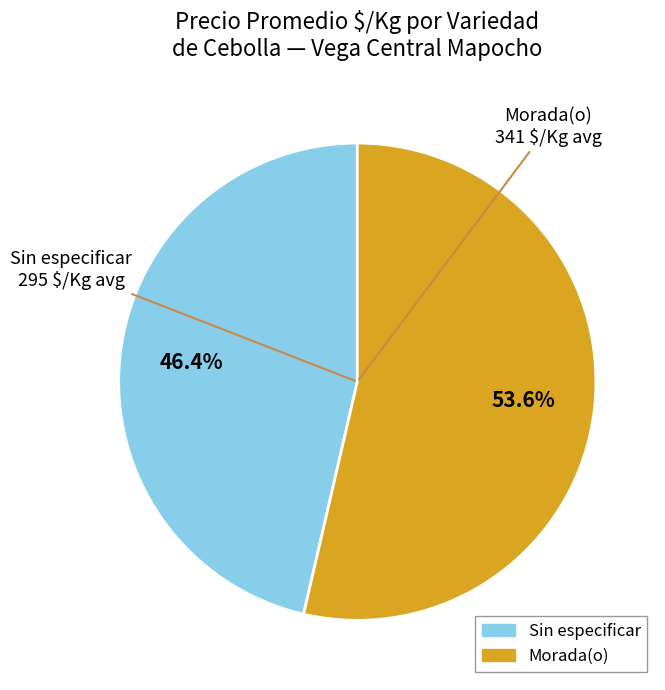

Count the number of slices in the pie.

2